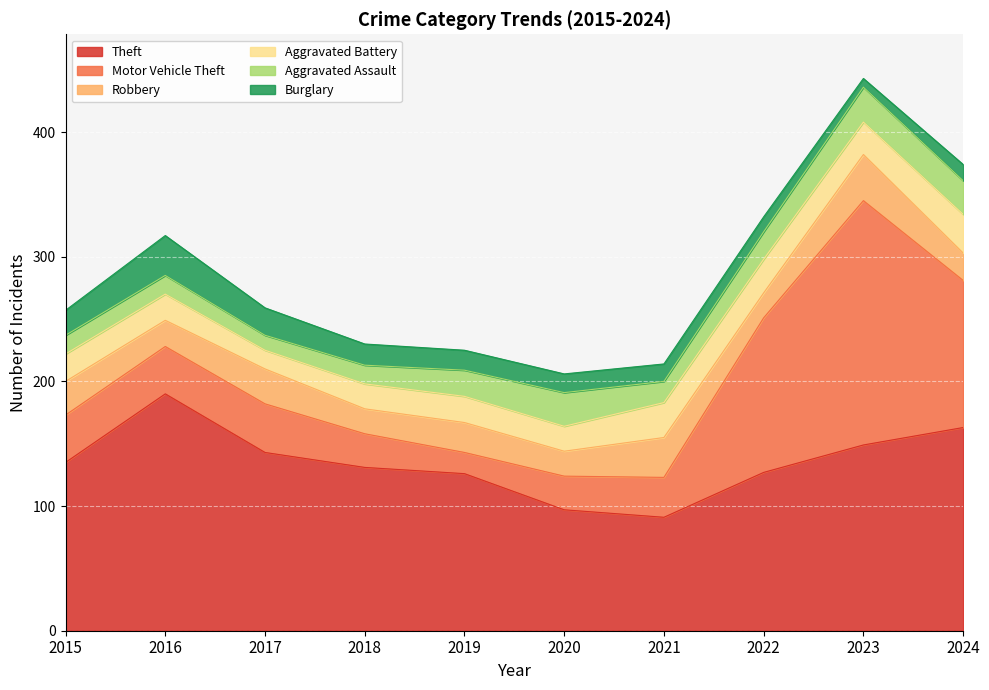

What are all the series names shown in the legend?

Theft, Motor Vehicle Theft, Robbery, Aggravated Battery, Aggravated Assault, Burglary